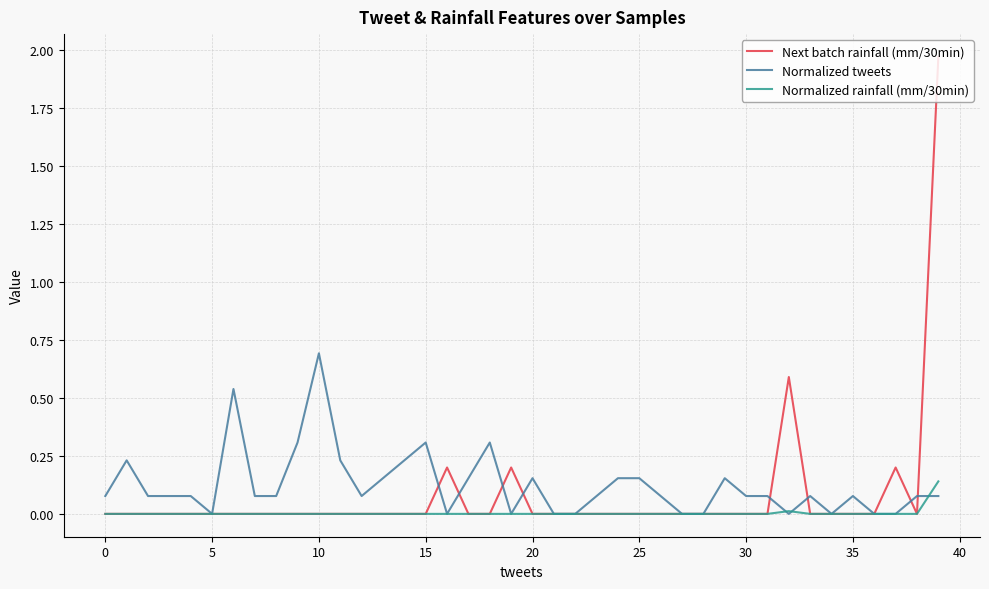

Which series has the largest range (max minus min)?

Next batch rainfall (mm/30min)